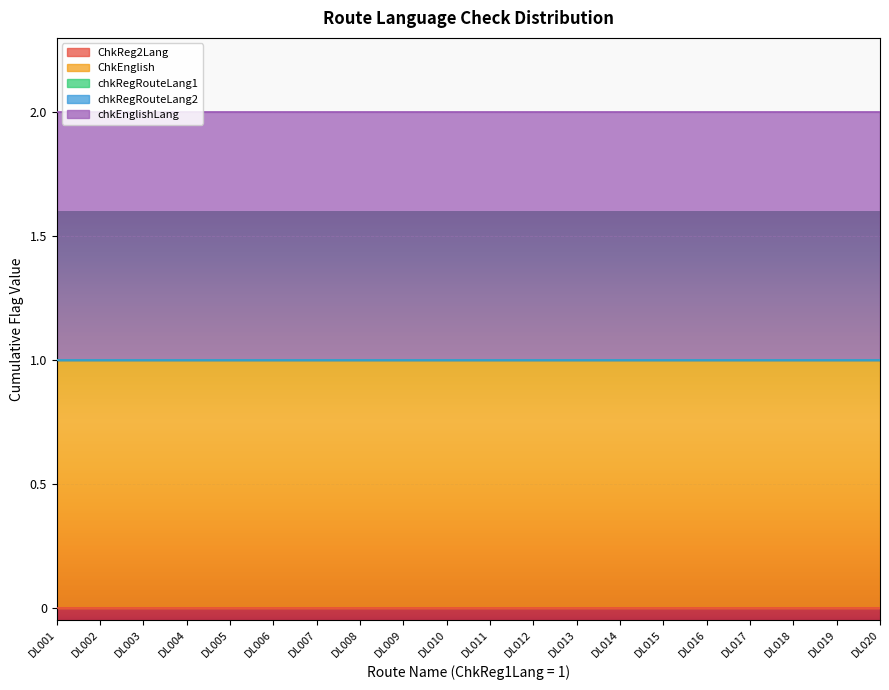

Is the value of chkRegRouteLang2 at DL004 greater than the value of ChkReg2Lang at DL014?

No